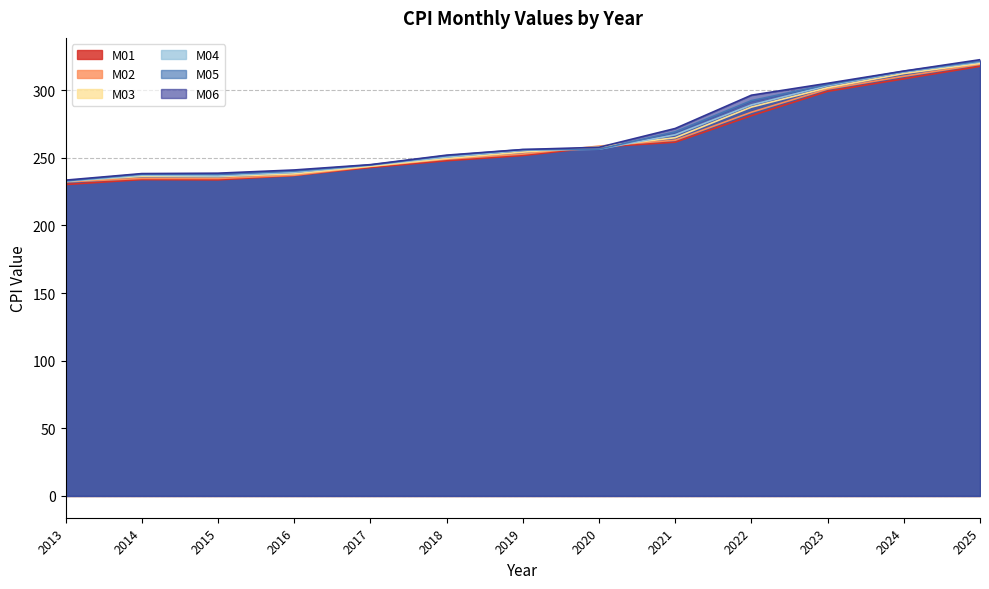

Between 2025 and 2017, which is larger?

2025